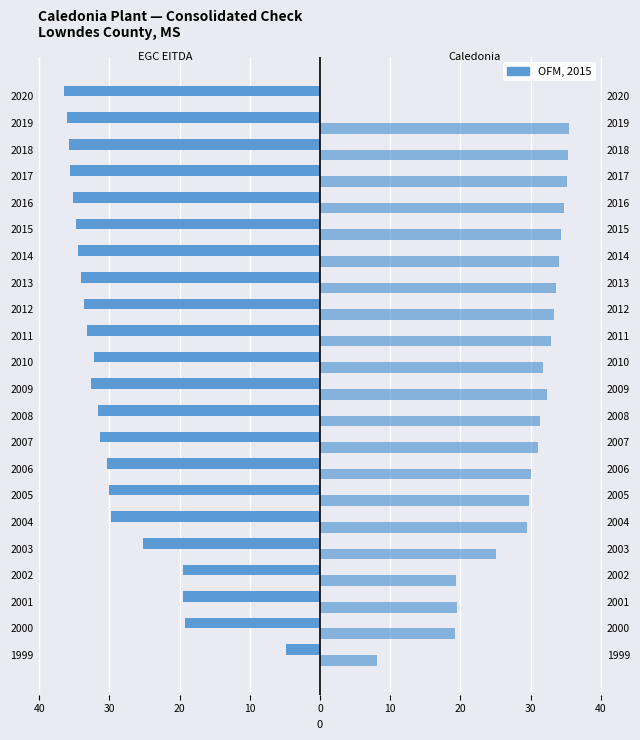

How many bars are there in each group?

2